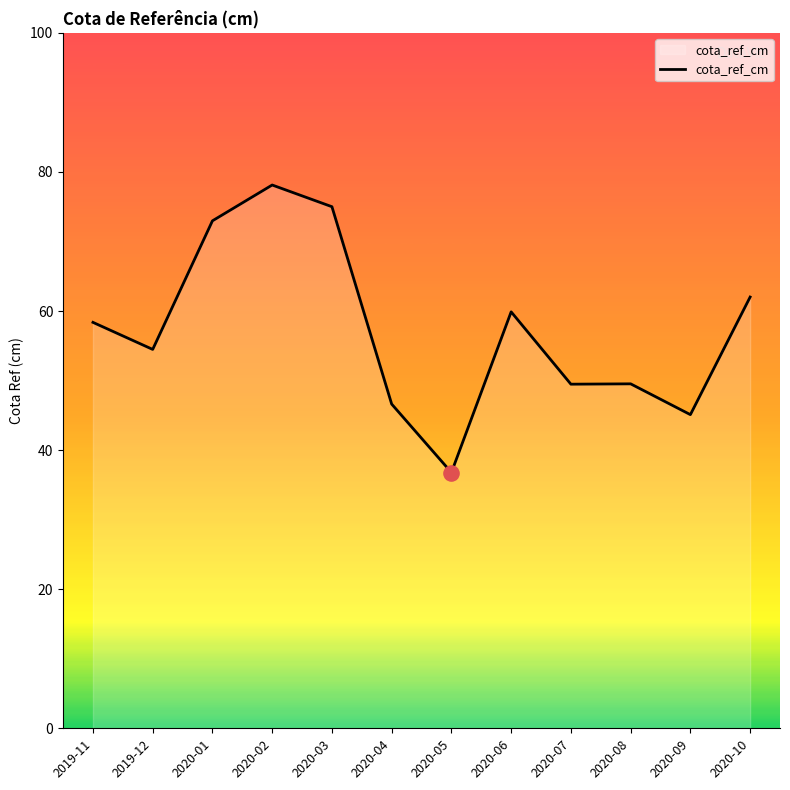

Approximately how many times larger is the value at 2020-10 compared to 2020-03?

0.8